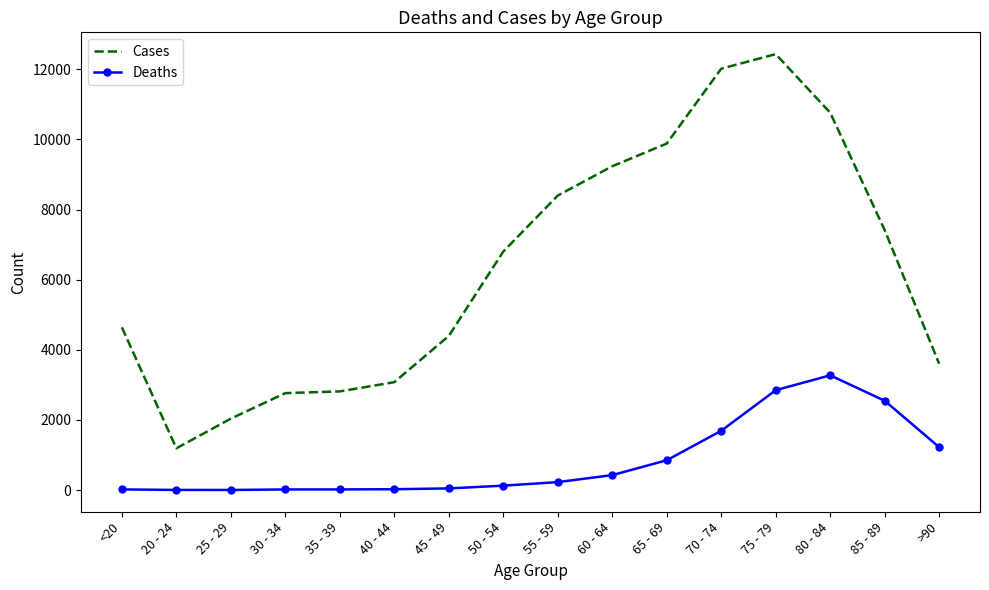

What is the difference between the maximum and minimum values in the Deaths series?

3270